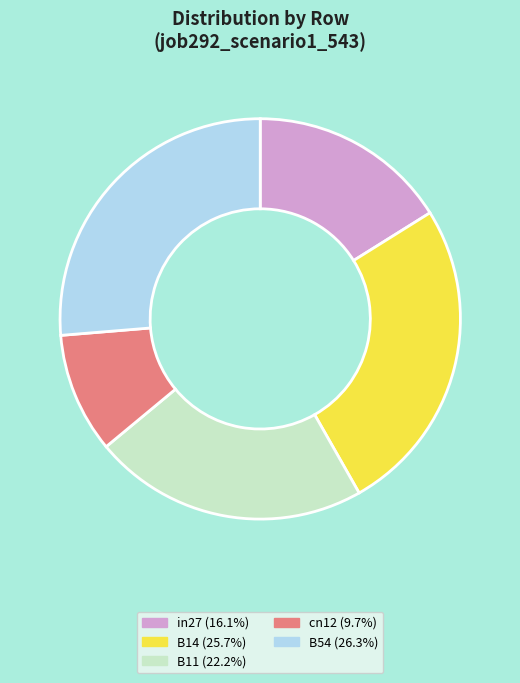

Does in27 account for over 50% of the chart?

No